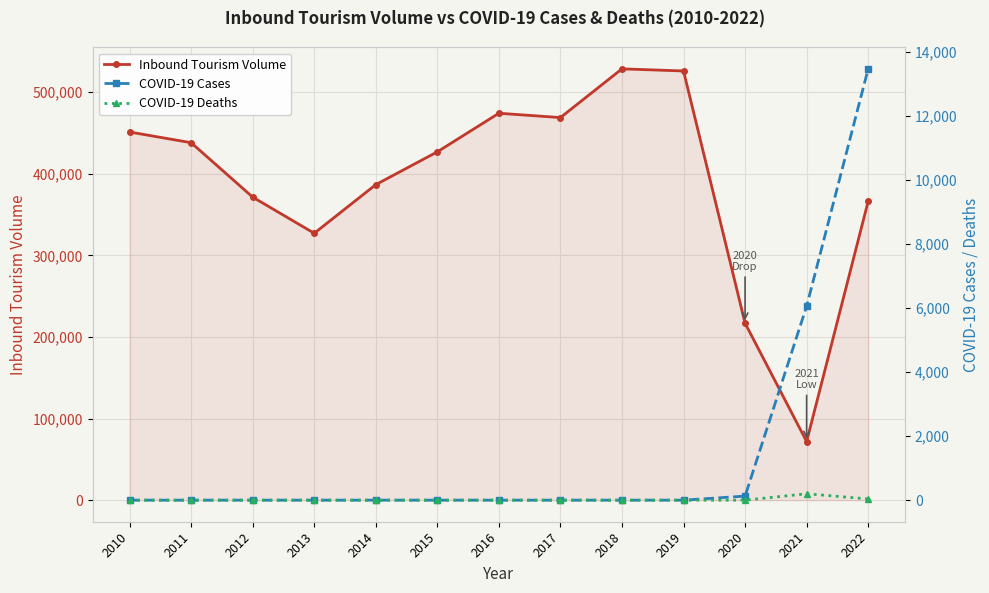

Reading right to left, transcribe all the data shown in this chart.

Inbound Tourism Volume: 2022=366300	2021=71860	2020=216900	2019=526000	2018=528600	2017=468900	2016=474200	2015=426900	2014=386700	2013=327100	2012=371400	2011=438100	2010=451200
COVID-19 Cases: 2022=13463	2021=6054	2020=127	2019=0	2018=0	2017=0	2016=0	2015=0	2014=0	2013=0	2012=0	2011=0	2010=0
COVID-19 Deaths: 2022=38	2021=200	2020=0	2019=0	2018=0	2017=0	2016=0	2015=0	2014=0	2013=0	2012=0	2011=0	2010=0